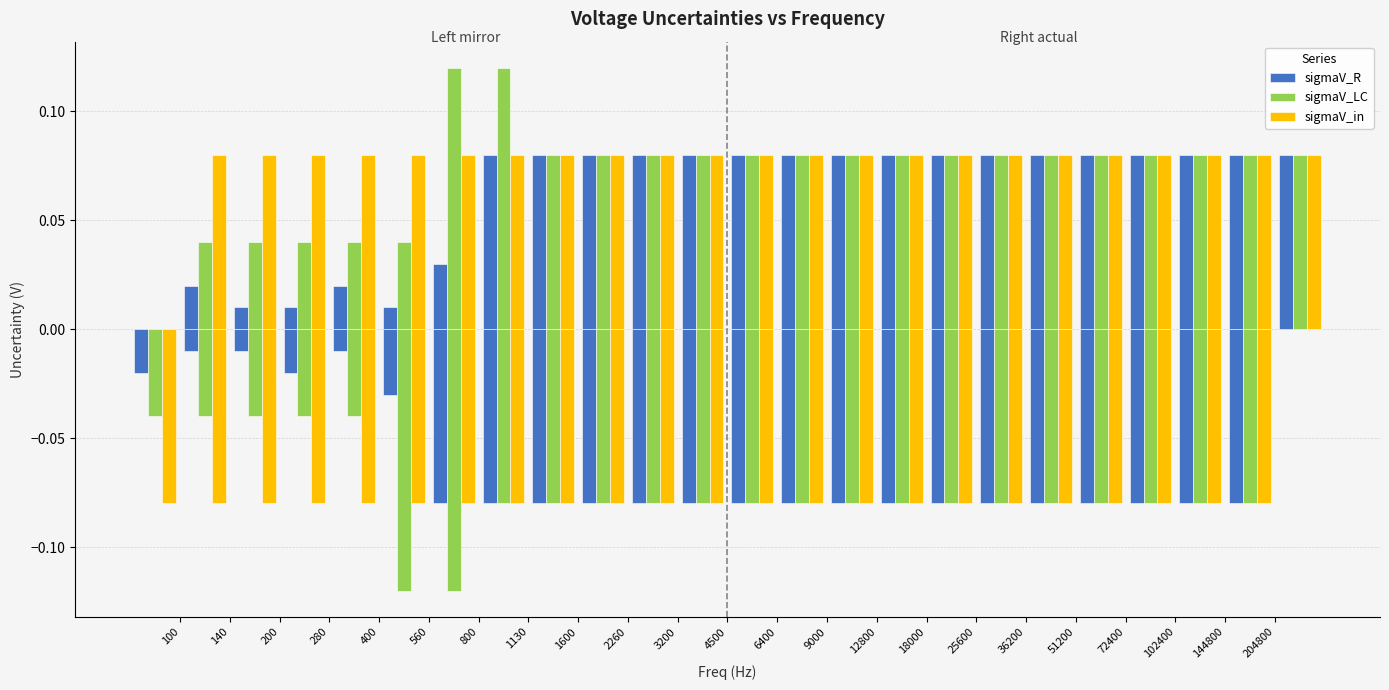

Is the value of sigmaV_LC at 4500 greater than the value of sigmaV_R at 12800?

No